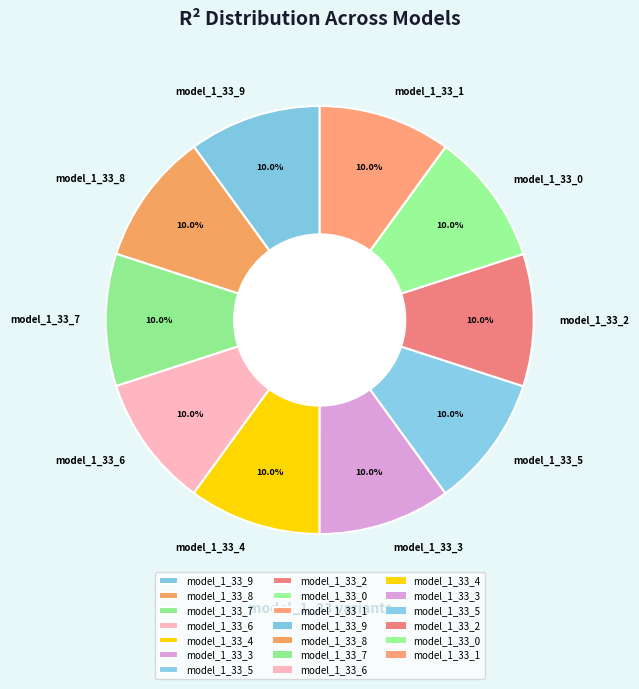

Is there a majority slice in this chart?

No